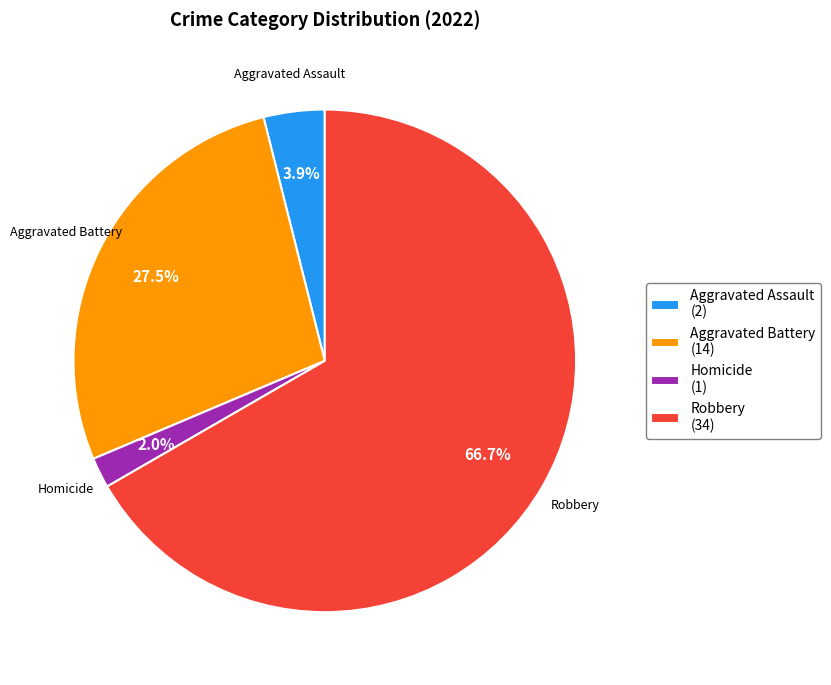

Combined, do Robbery (34) and Aggravated Assault (2) account for over 50%?

Yes